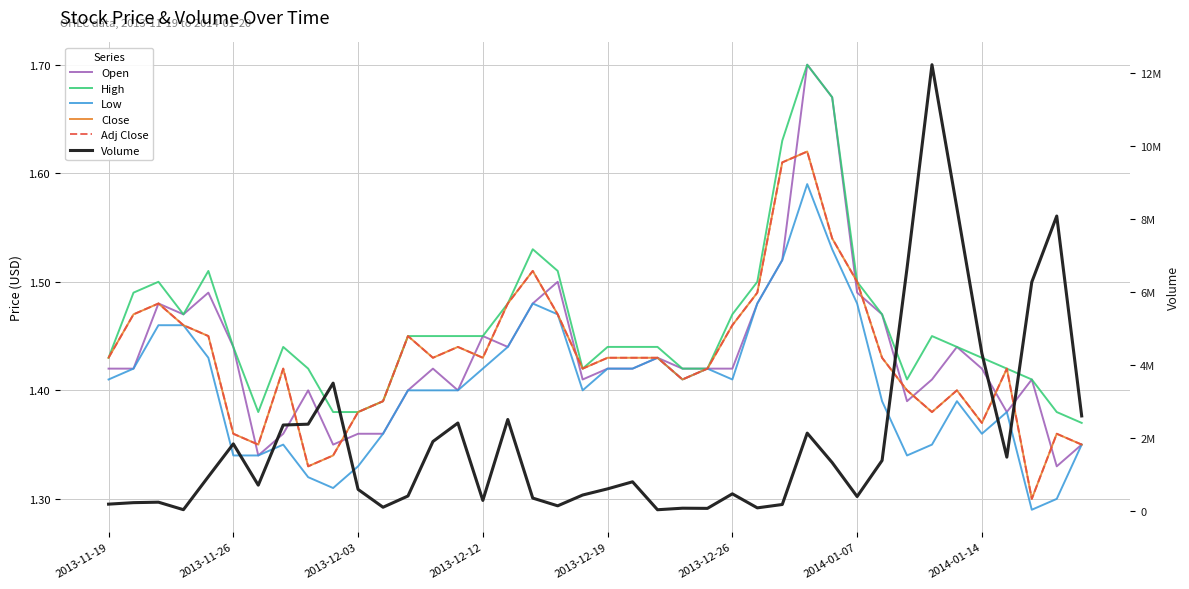

True or false: Low has more than 2 points higher than both neighbors.

True